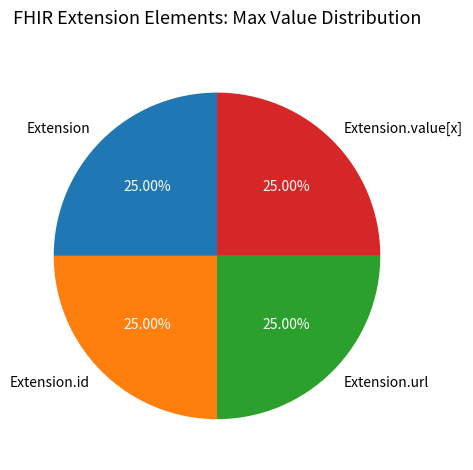

How many segments does this pie chart have?

4